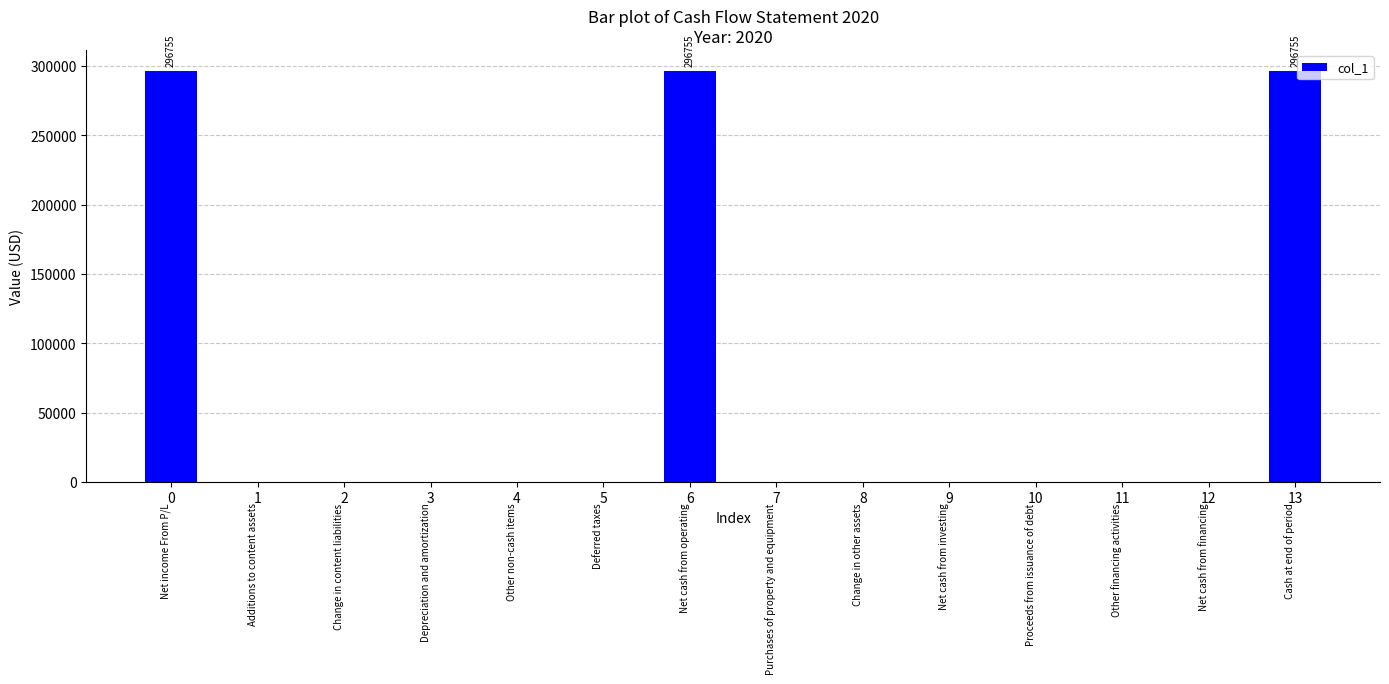

What is the maximum value shown in the chart?

296755